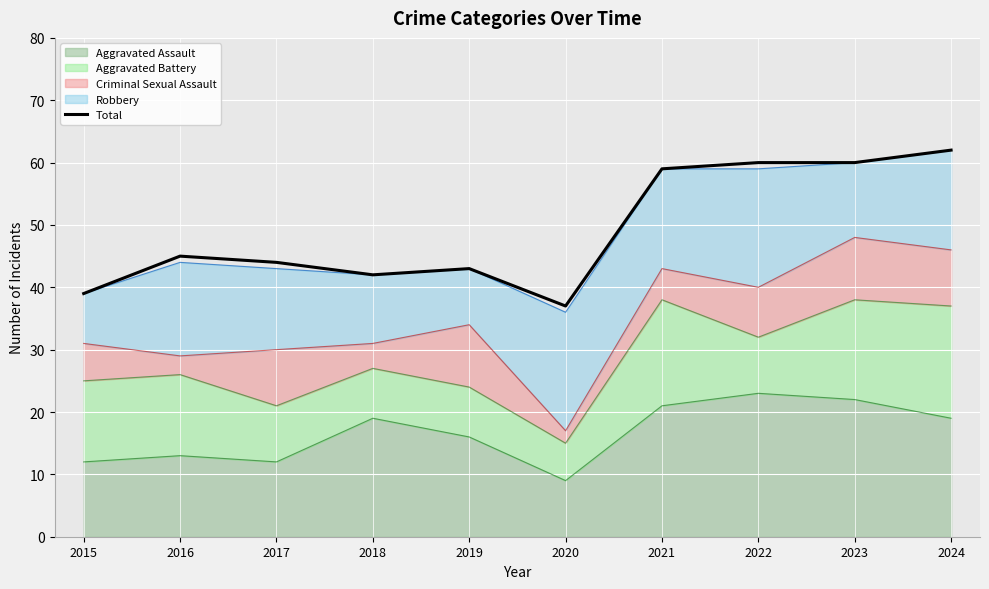

Rank the categories by value from highest to lowest.

2024, 2022, 2023, 2021, 2016, 2017, 2019, 2018, 2015, 2020